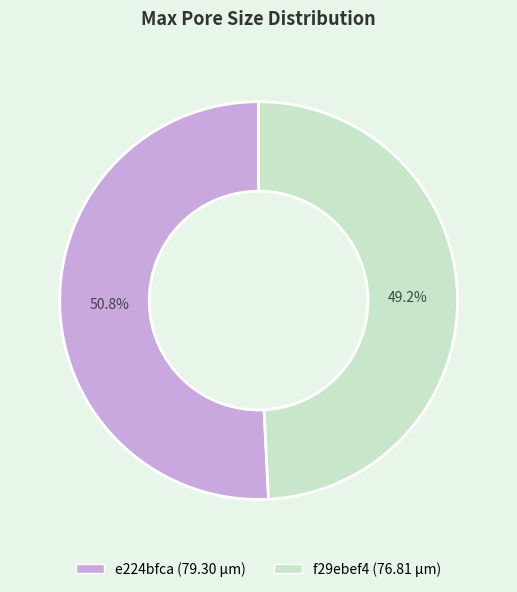

Is there a majority slice in this chart?

Yes